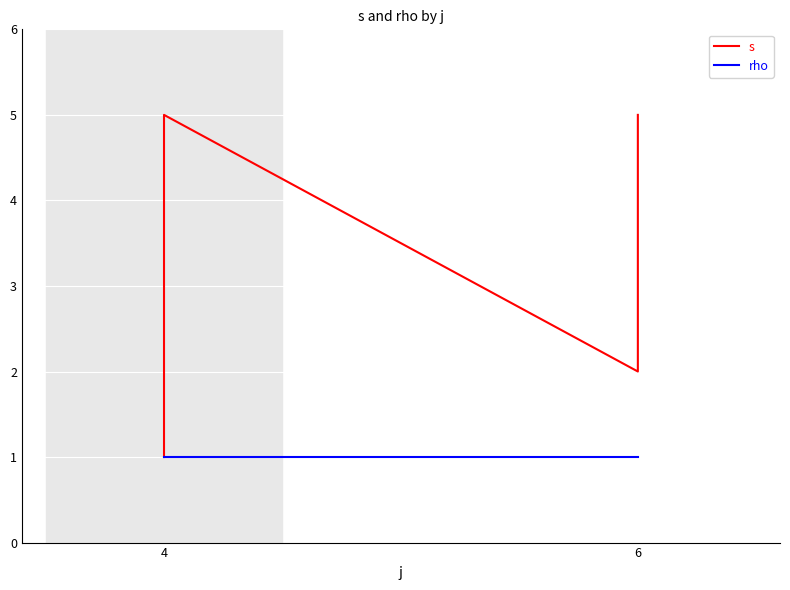

What is the average value of the s series?

3